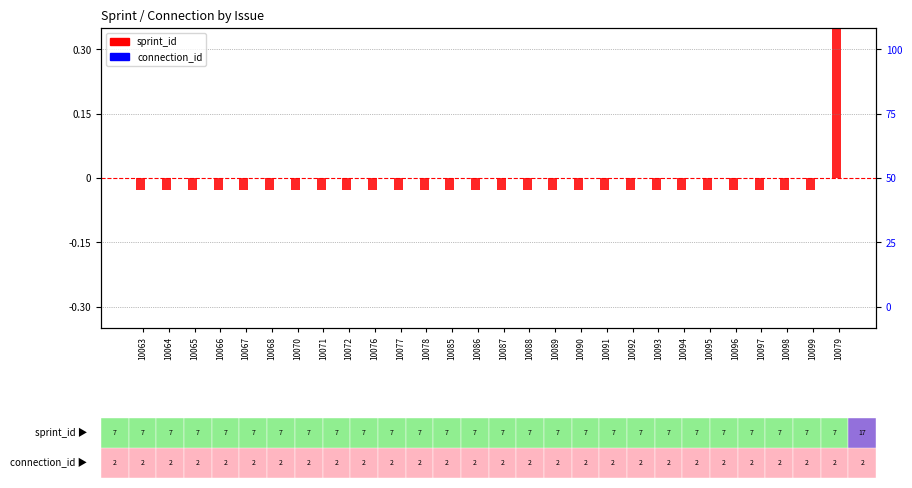

What is the sum of the sprint_id values at 10092 and 10063?

-0.1